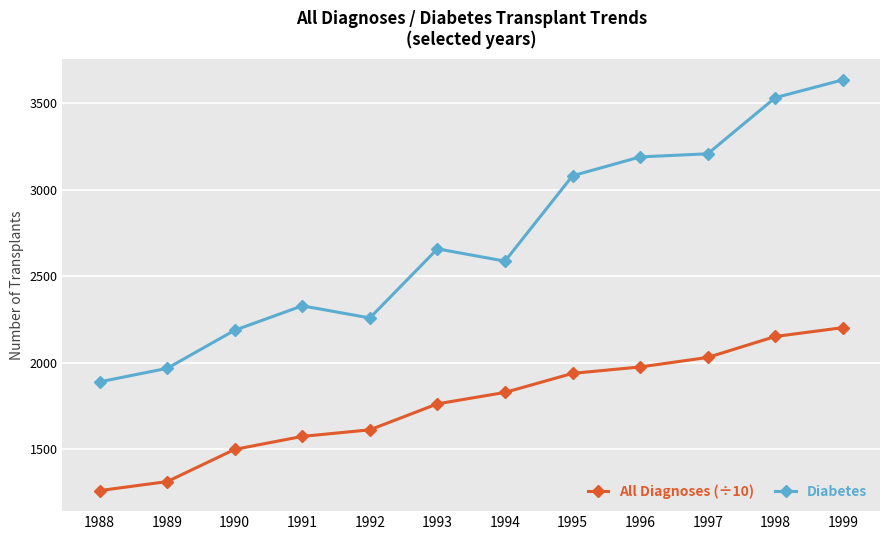

Is this an area chart (filled region under the line)?

No